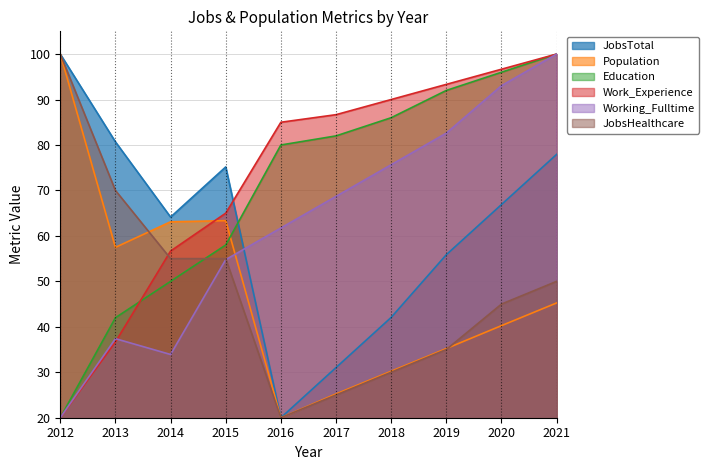

What is the approximate value of Population at 2018?

30.2